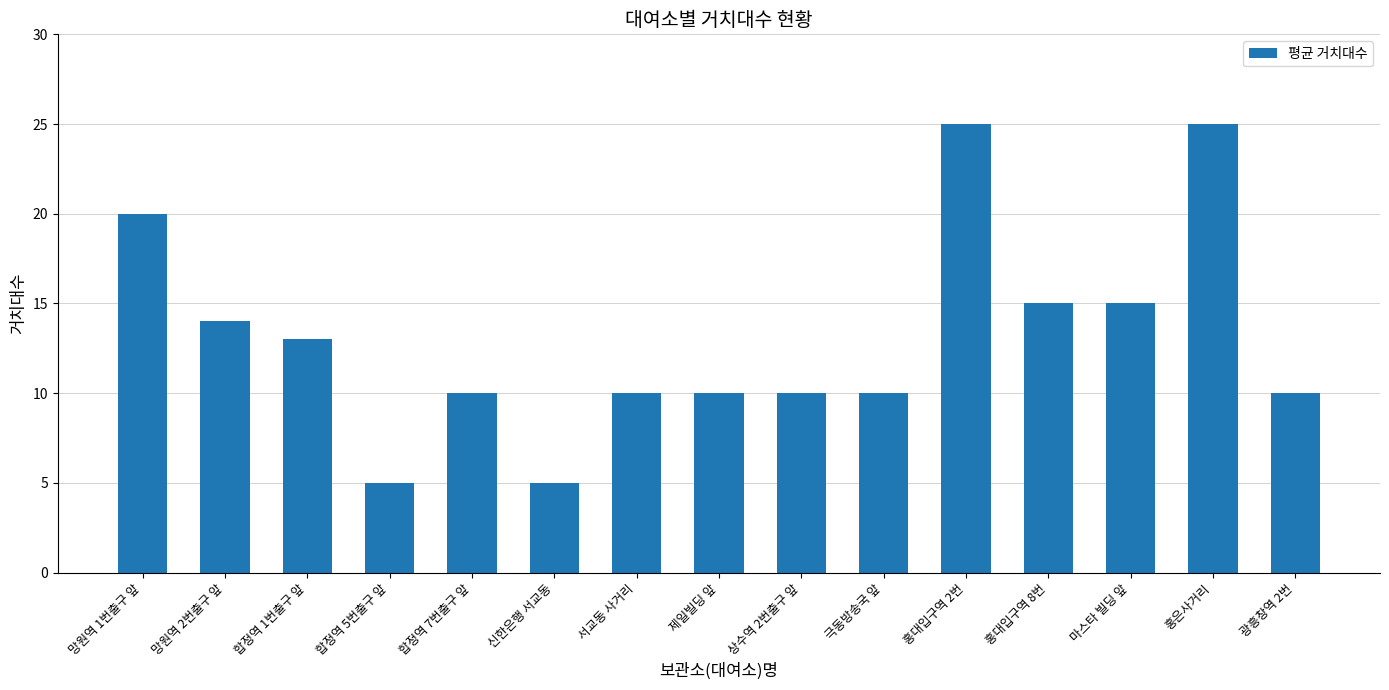

What is the change in value from 홍대입구역 2번 to 홍대입구역 8번?

-10